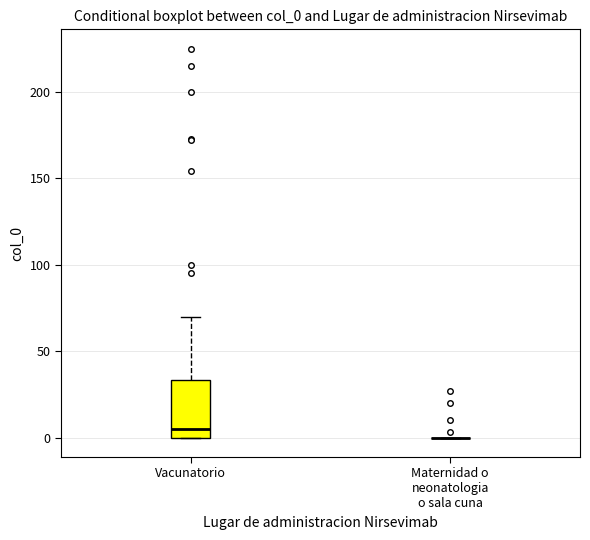

Reading left to right, transcribe this box plot: for each box, give where its median line is, the range the box spans, and where its two whiskers end, as read against the y-axis. The values are not printed on the chart, so give them approximately, as read against the axis.

Vacunatorio: median 5, box 0 to 35, whiskers 0 to 70
Maternidad o neonatologia o sala cuna: box collapsed to a line at 0, whiskers 0 to 0